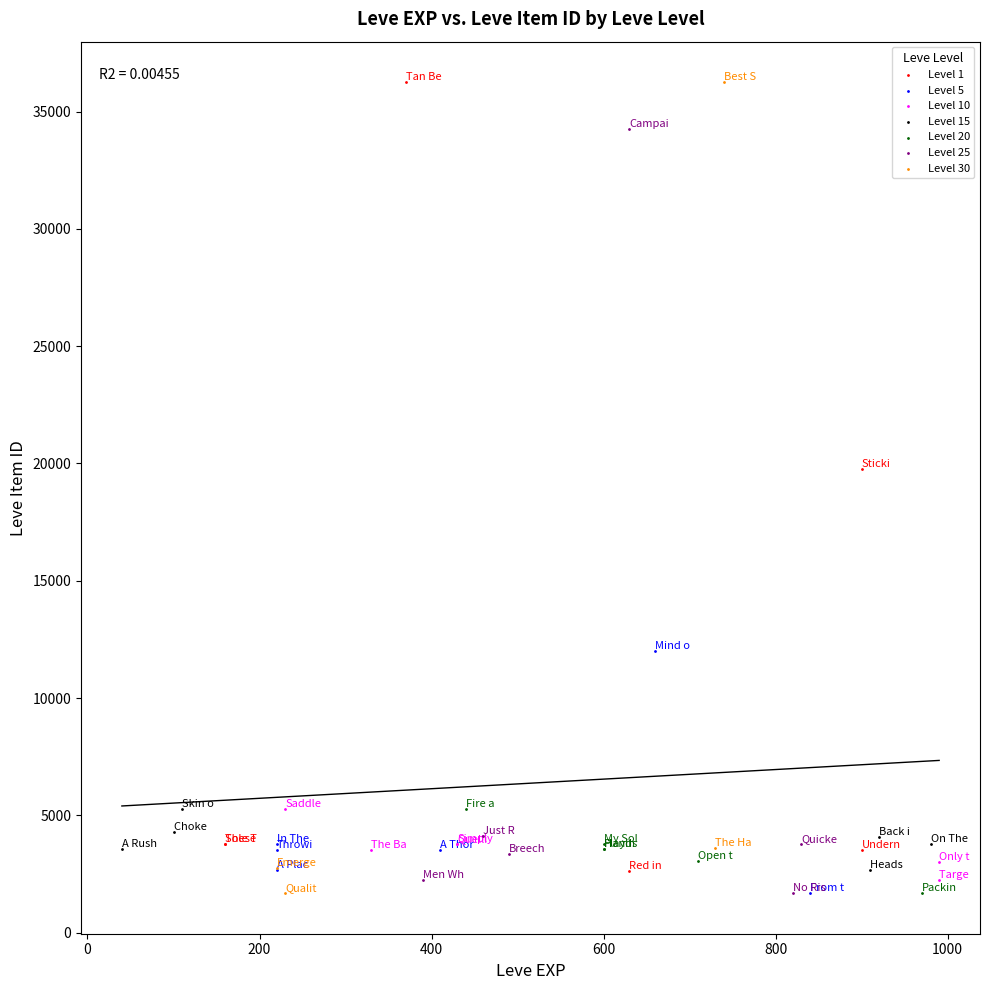

Which series has the largest Y range (max minus min)?

Level 30